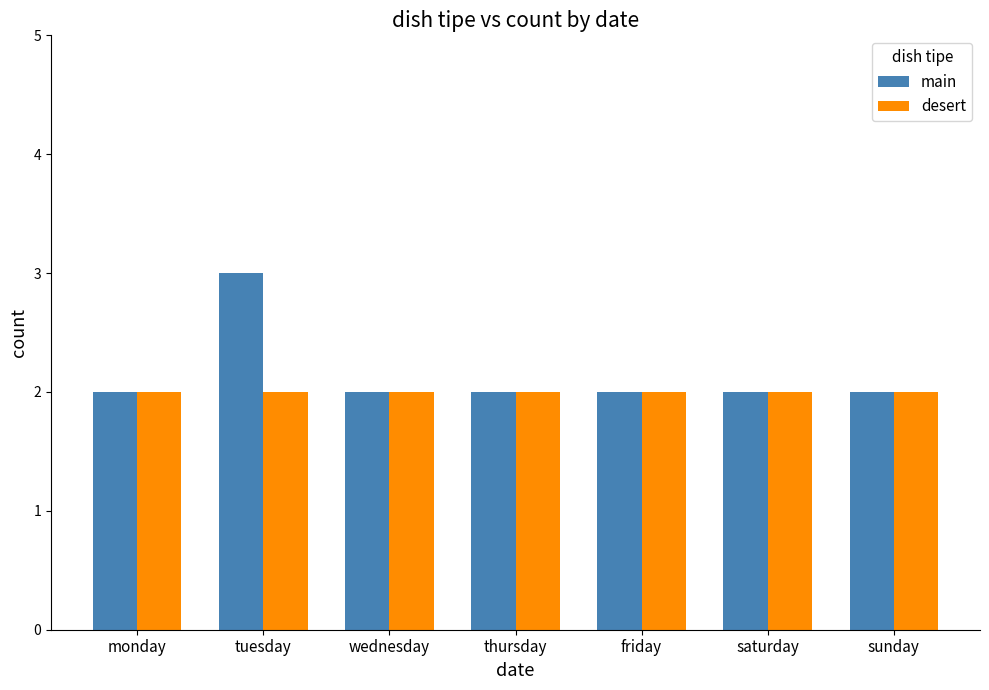

Rank the series by their maximum value, from highest to lowest.

main, desert